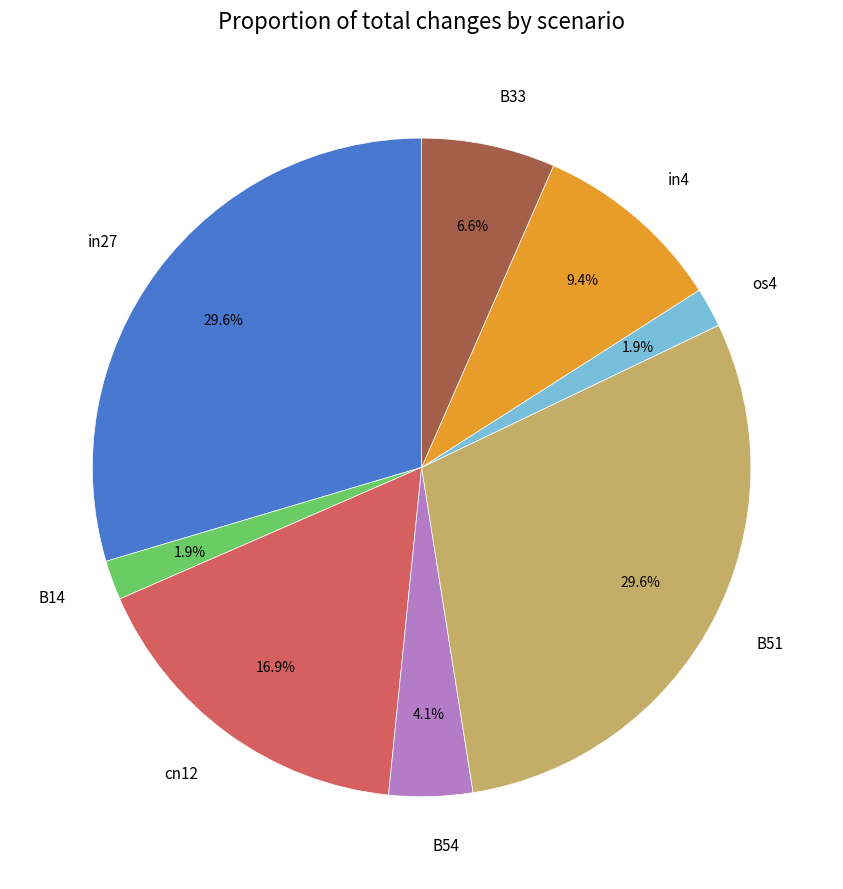

Is there any slice that represents more than half of the pie?

No